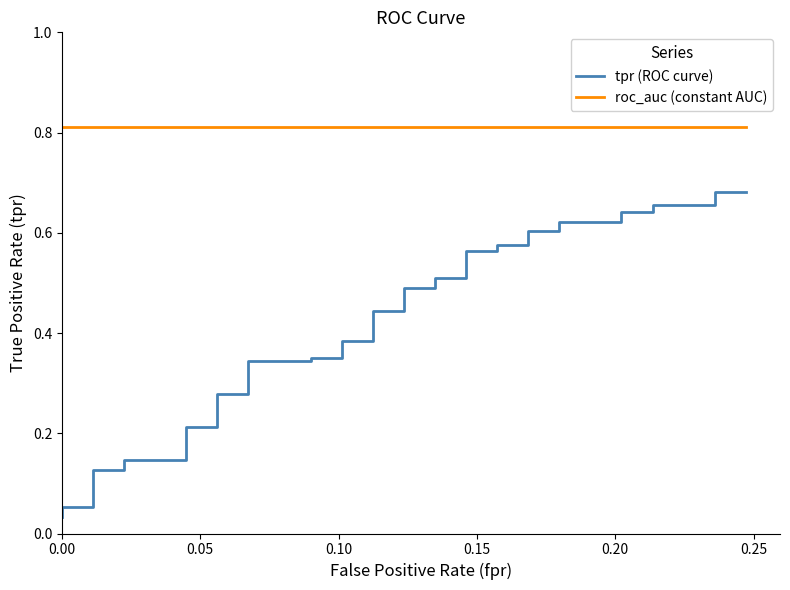

How many categories are shown in the chart?

40